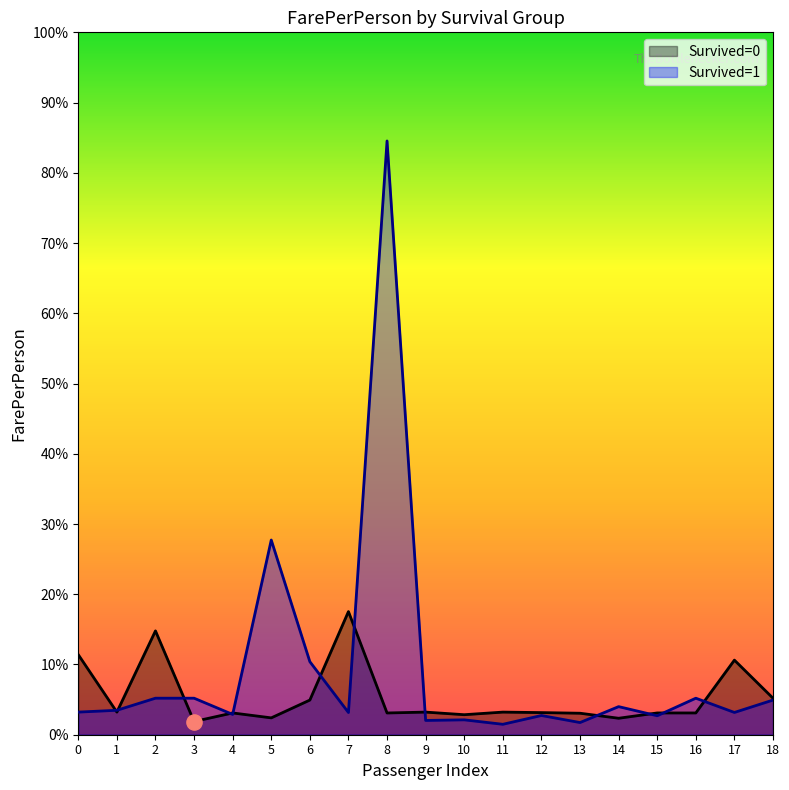

Which series contains the lowest Y value?

Survived=1